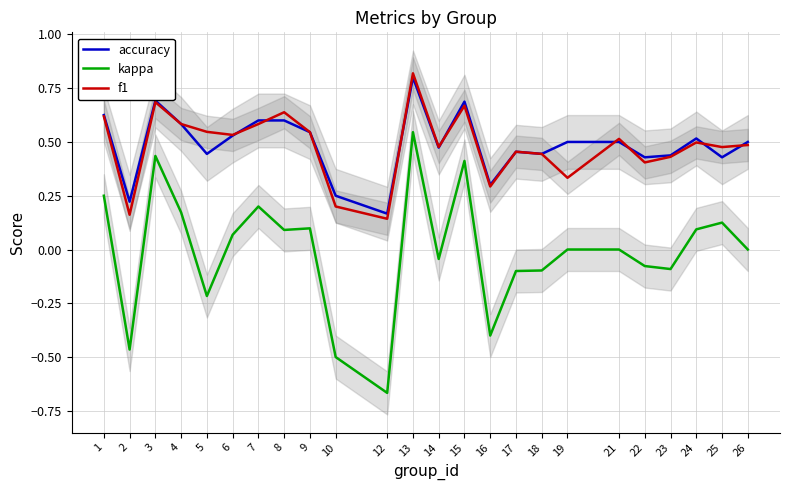

Is the value of f1 at 13 greater than the value of kappa at 26?

Yes